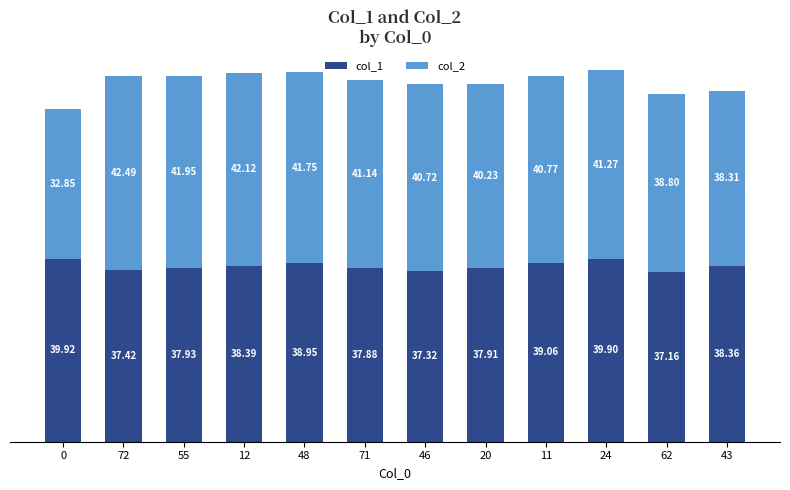

What is the average value of the col_1 series?

38.4